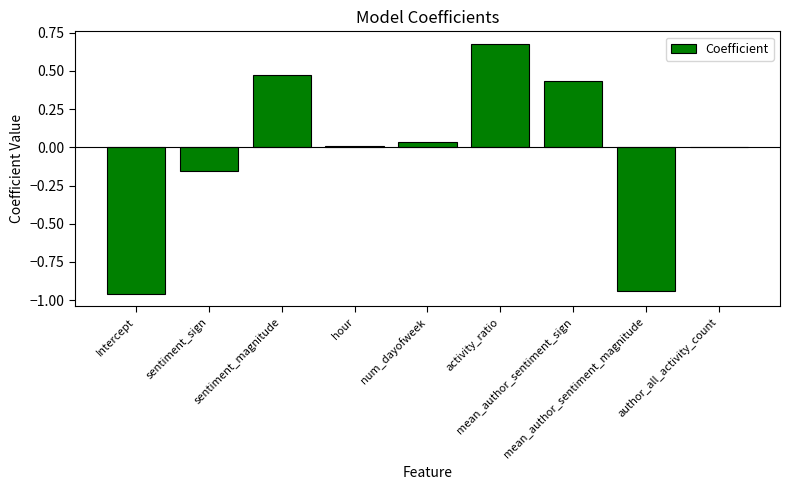

What is the sum of all values?

-0.4